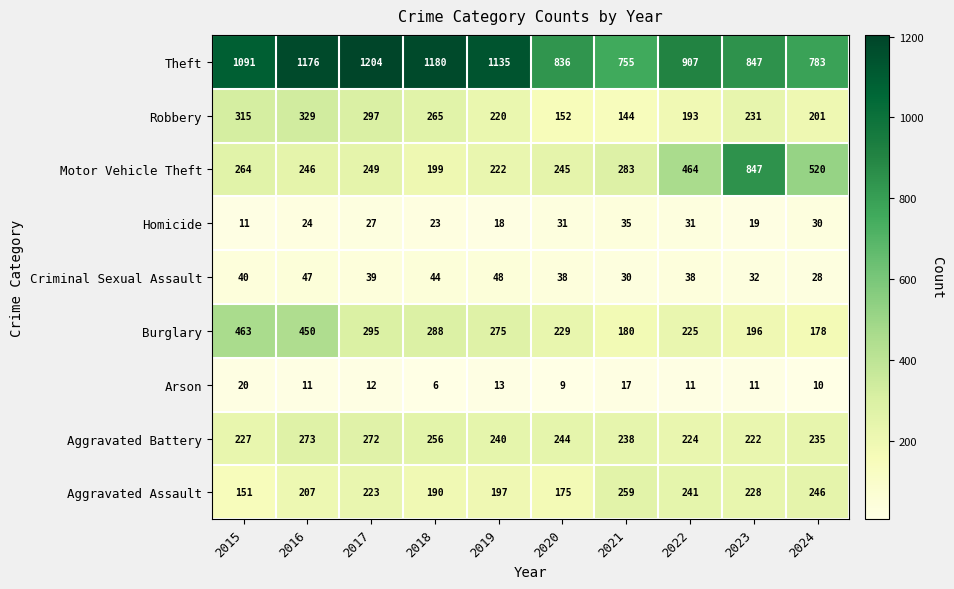

At which category is the sum across all series the highest?

2016